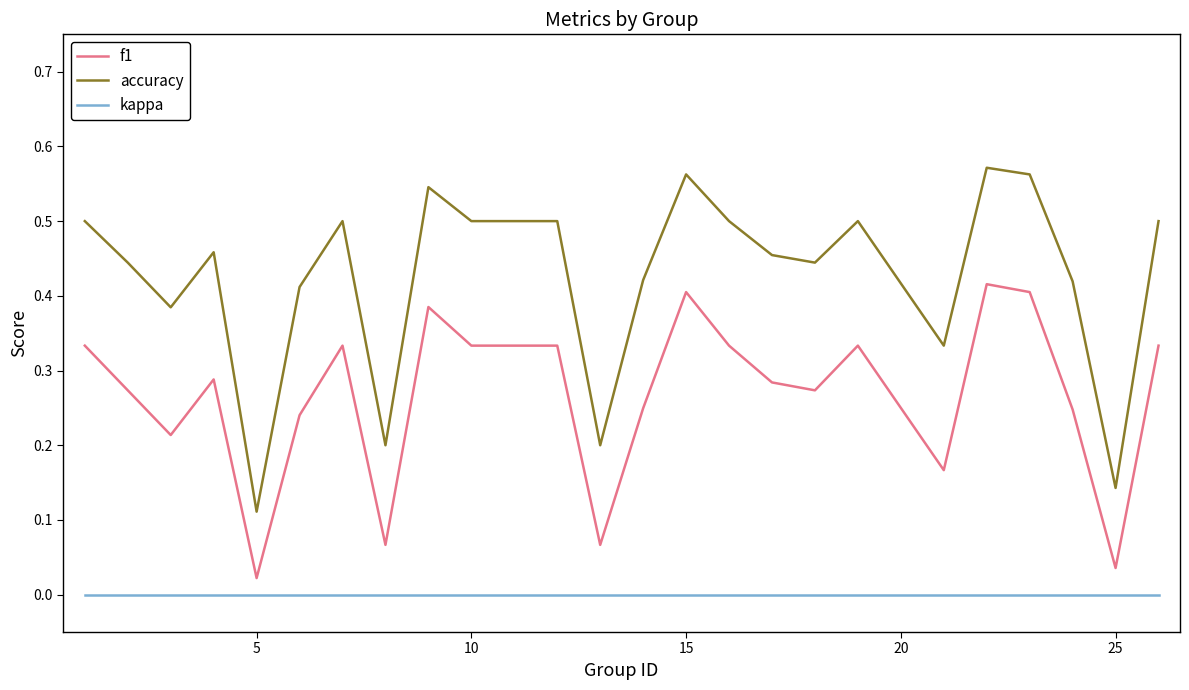

Rank the series by their average value, from lowest to highest.

kappa, f1, accuracy